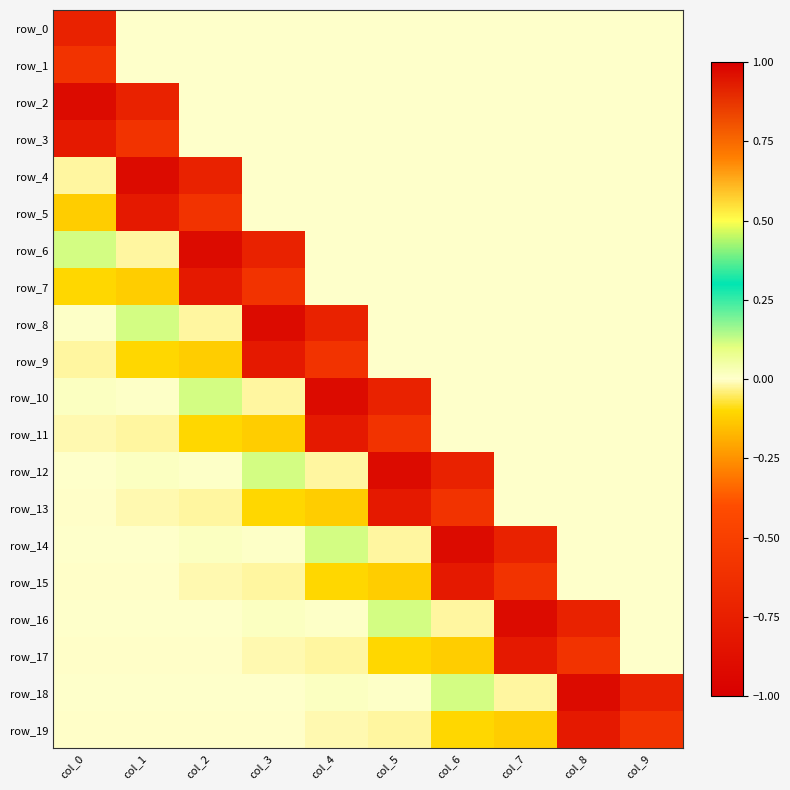

Is the value of row_2 at col_9 greater than the value of row_15 at col_1?

Yes